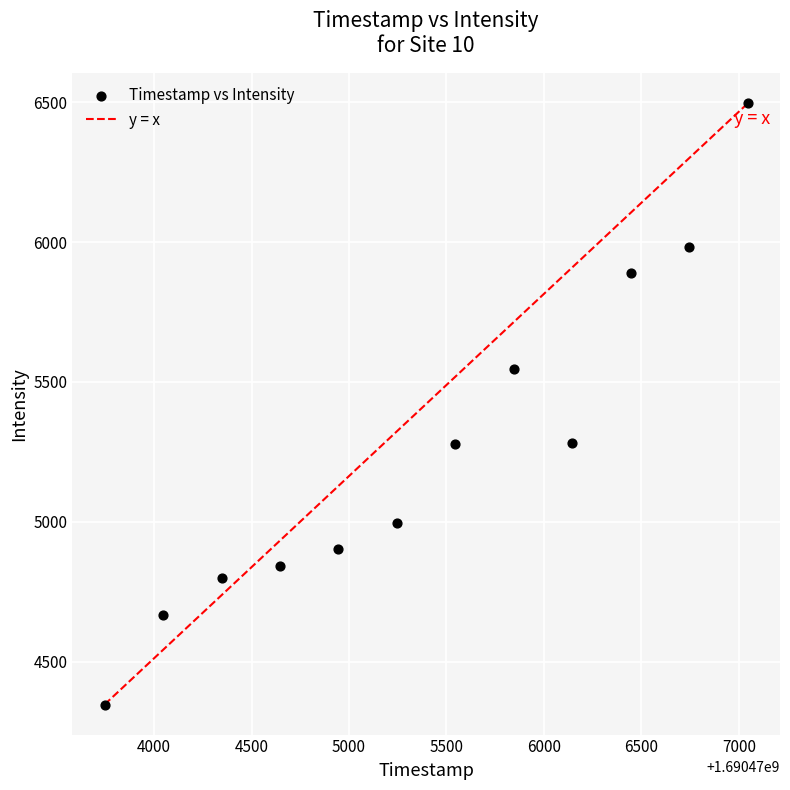

What is the range of Y values (max minus min)?

2148.4